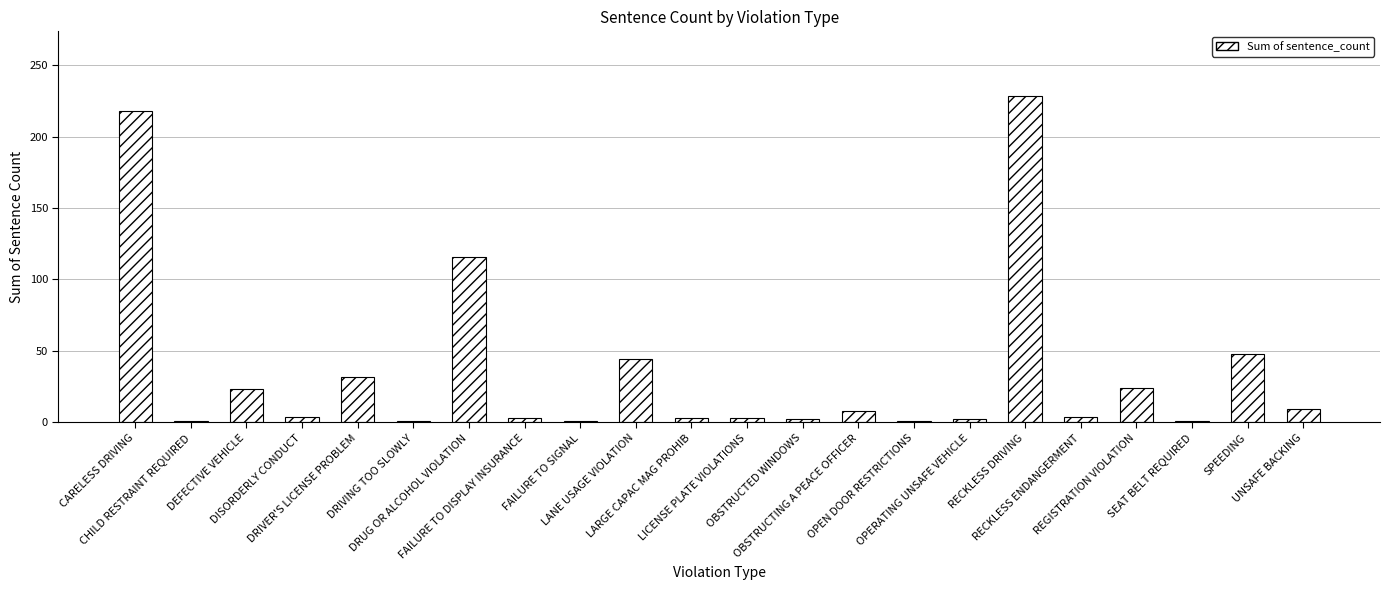

What is the difference between the maximum and minimum values?

227